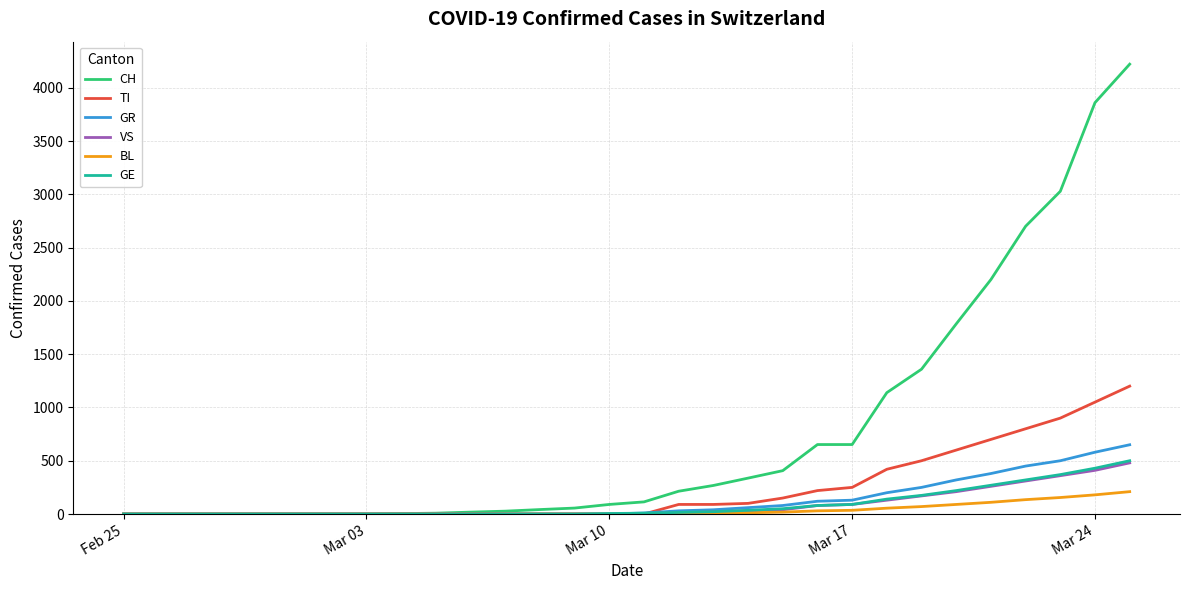

Which series has the largest total across all categories?

CH